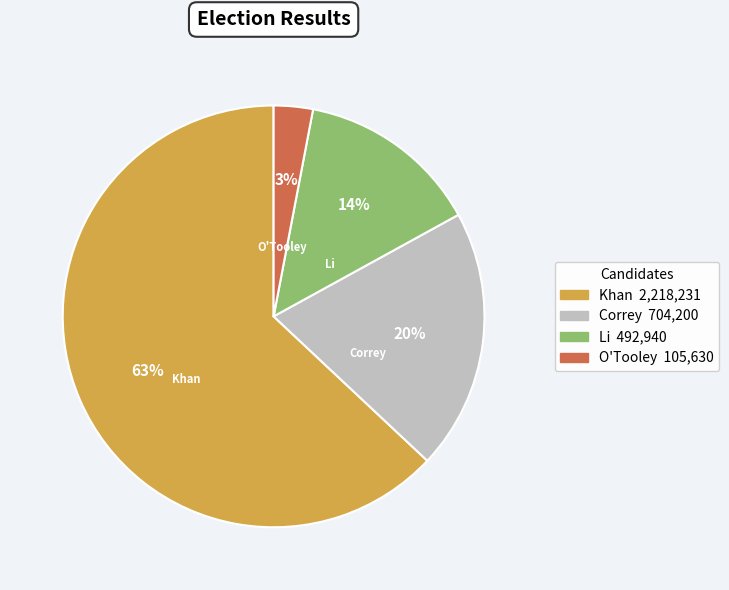

Which category accounts for the majority?

Khan